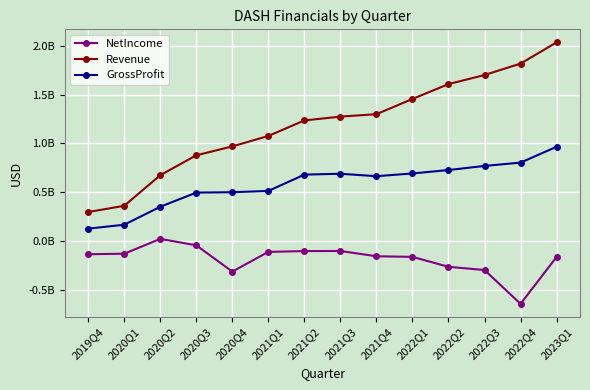

Rank the series by their average value, from highest to lowest.

Revenue, GrossProfit, NetIncome